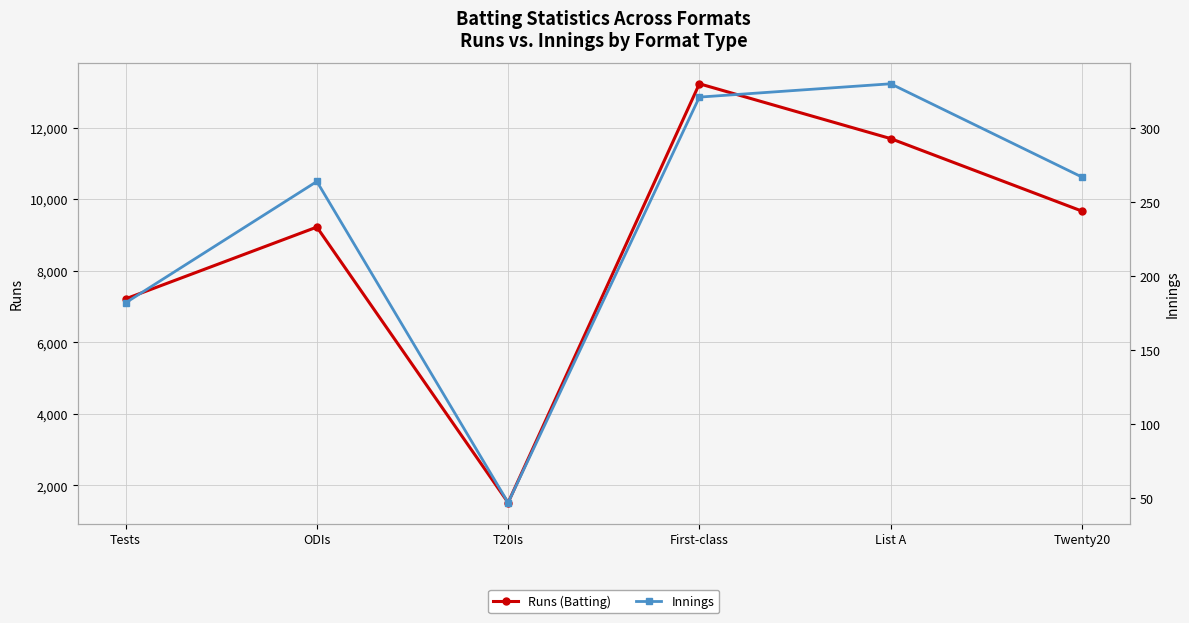

How many lines are shown in the chart?

2